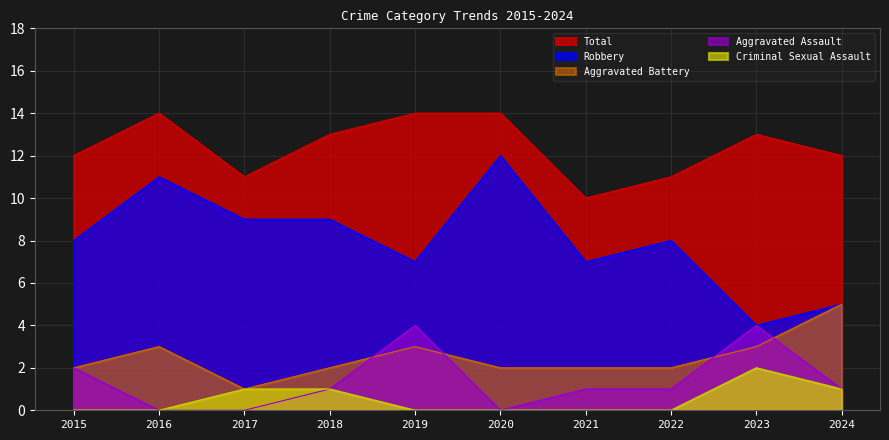

What is the maximum value for Robbery?

12